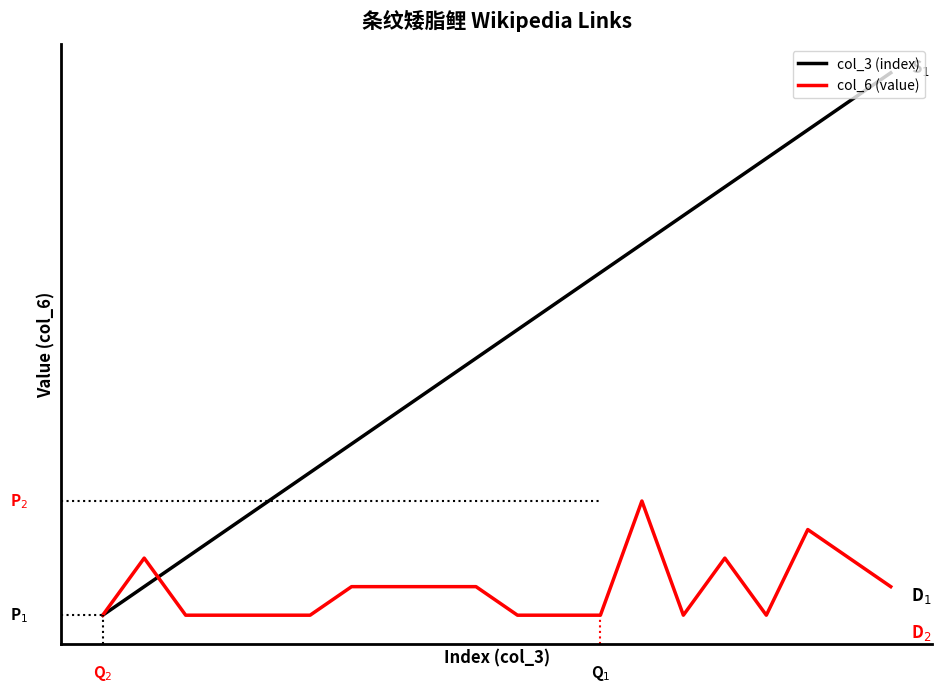

Reading right to left, list all the values displayed in this chart.

col_3 (index): 20	19	18	17	16	15	14	13	12	11	10	9	8	7	6	5	4	3	2	1
col_6 (value): 2	3	4	1	3	1	5	1	1	1	2	2	2	2	1	1	1	1	3	1